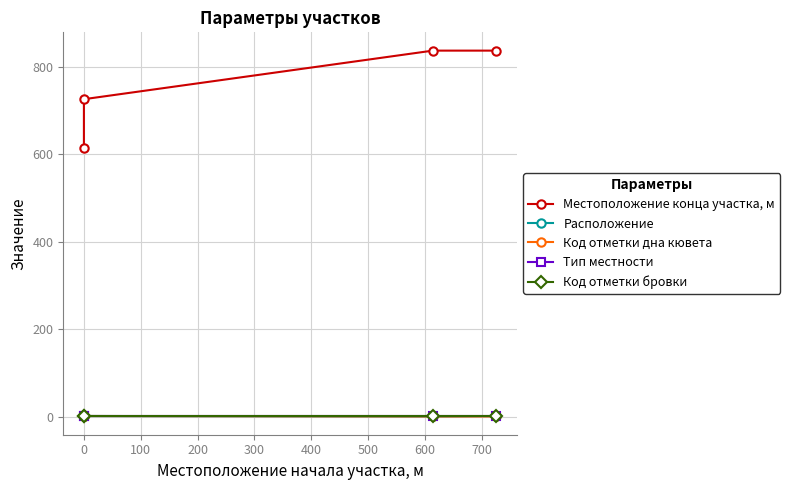

How many interior local valleys does the Расположение series have?

1